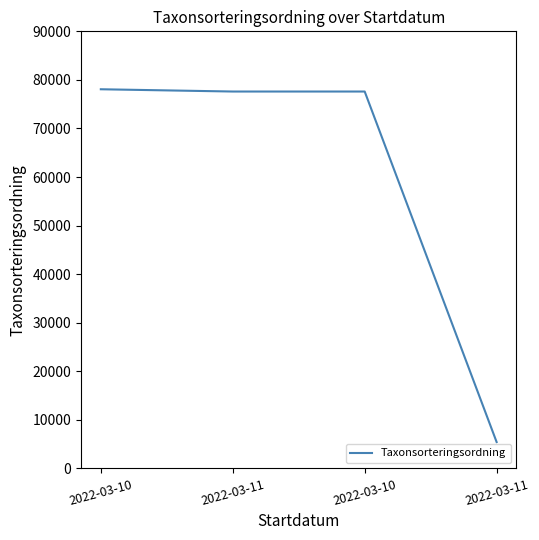

What is the sum of all values?

238708